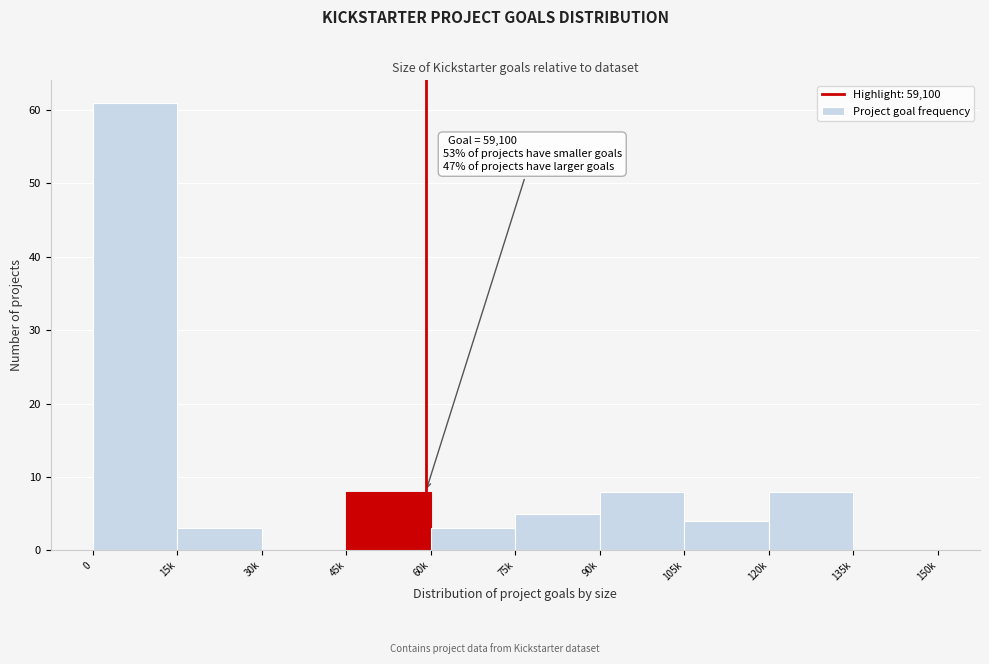

Reading left to right, transcribe all the data shown in this chart.

0=61	15k=3	30k=0	45k=8	60k=3	75k=5	90k=8	105k=4	120k=8	135k=0